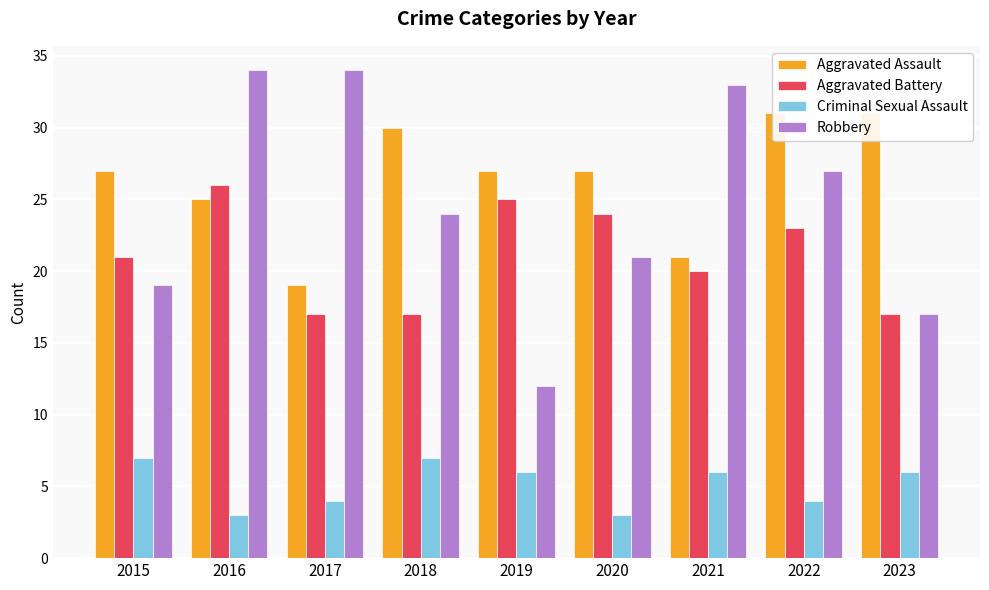

Between 2016 and 2023, which series saw the biggest shift?

Robbery